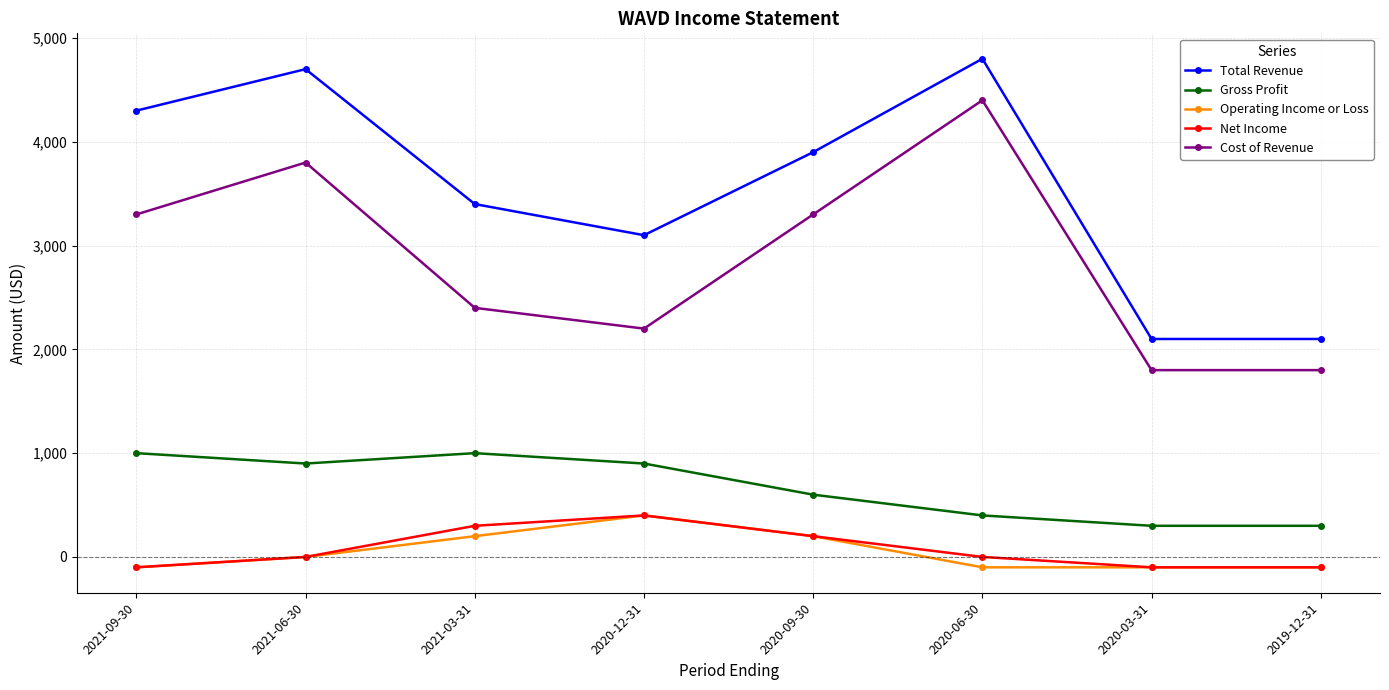

True or false: Operating Income or Loss has a value of -100 at 2020-06-30.

True